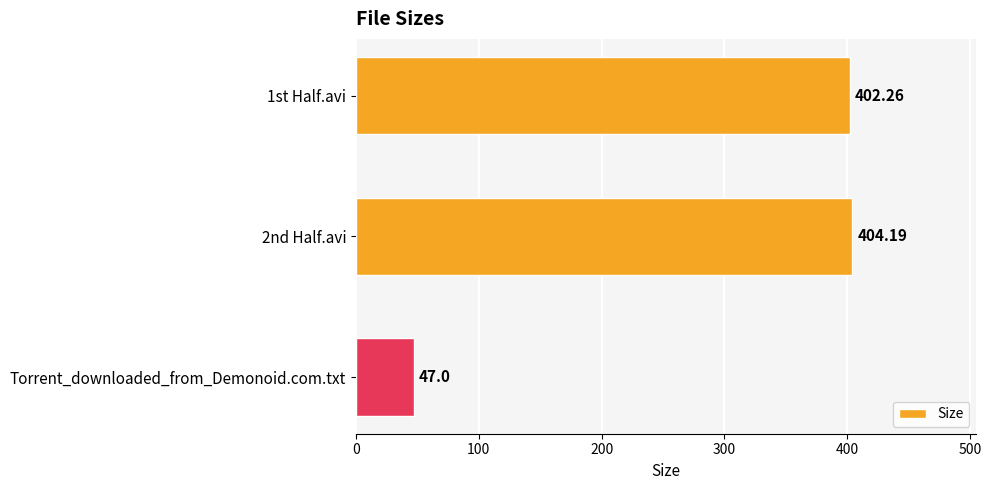

List the labels in order of value, largest first.

2nd Half.avi, 1st Half.avi, Torrent_downloaded_from_Demonoid.com.txt